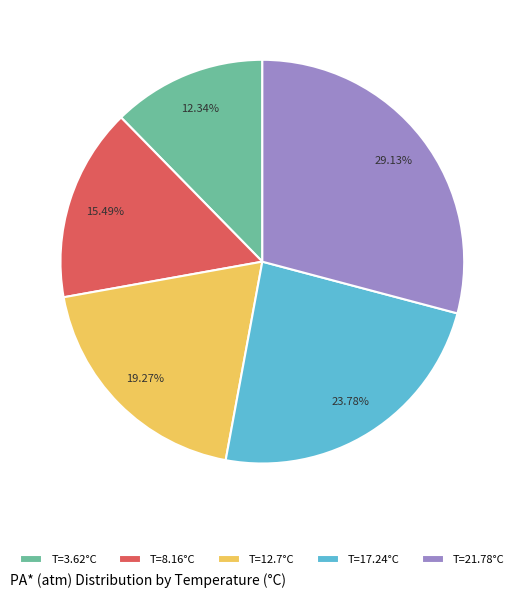

How many slices are in this pie chart?

5